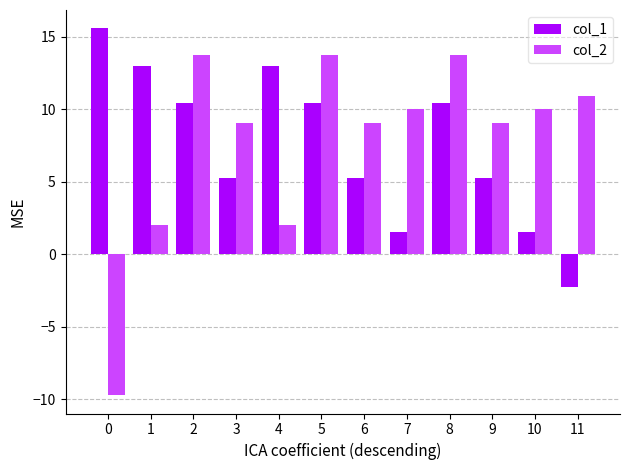

Which series has the largest total across all categories?

col_2